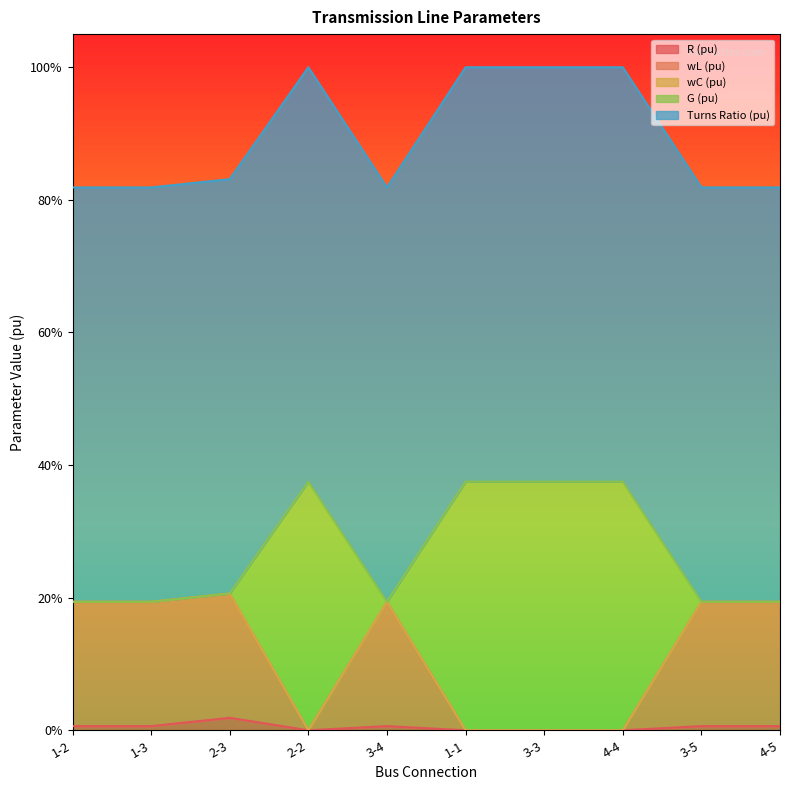

List the labels in order of wL (pu) value, largest first.

2-3, 1-2, 1-3, 3-4, 3-5, 4-5, 2-2, 1-1, 3-3, 4-4